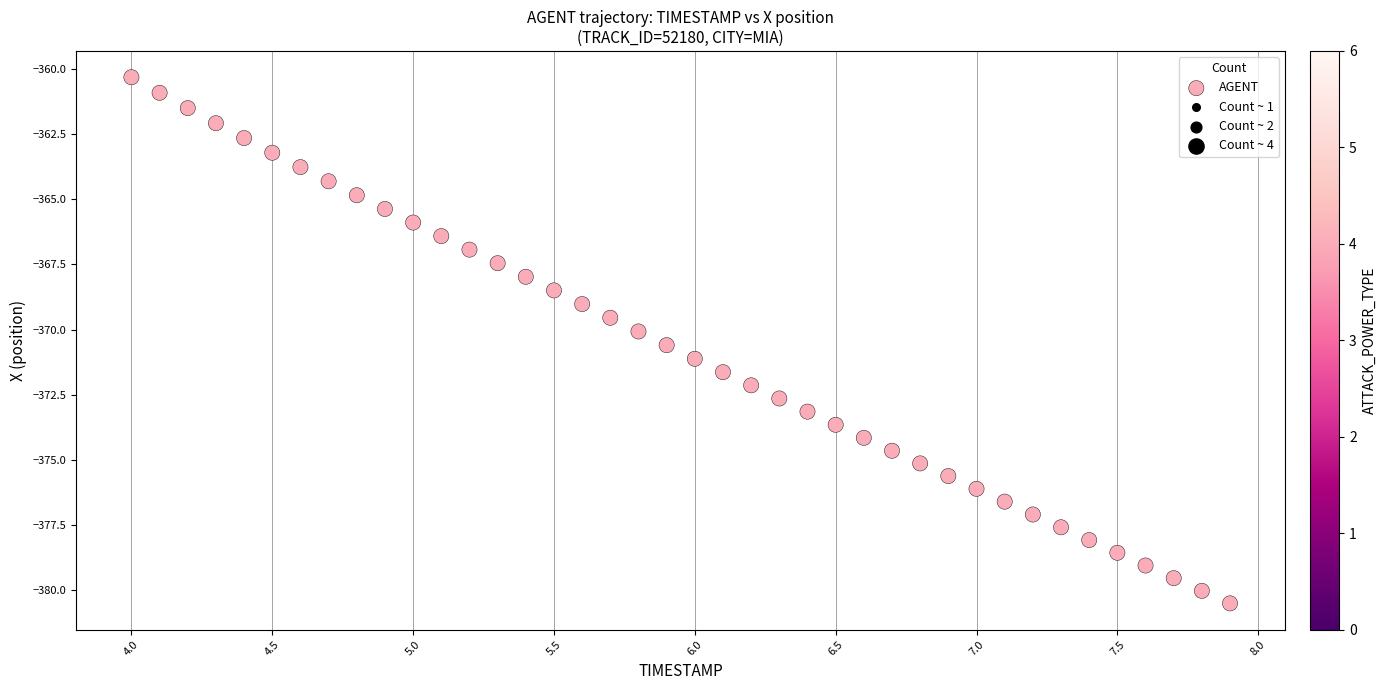

What is the range of X values (max minus min)?

3.9